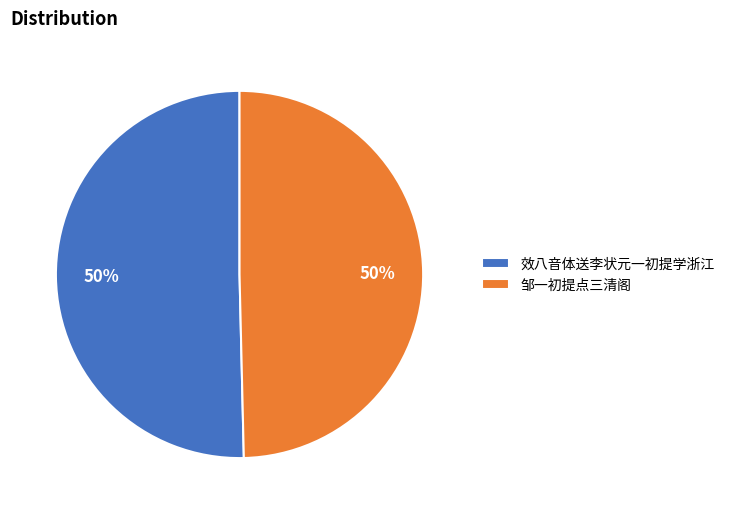

To the nearest percent, what is the combined percentage of 邹一初提点三清阁 and 效八音体送李状元一初提学浙江?

100%